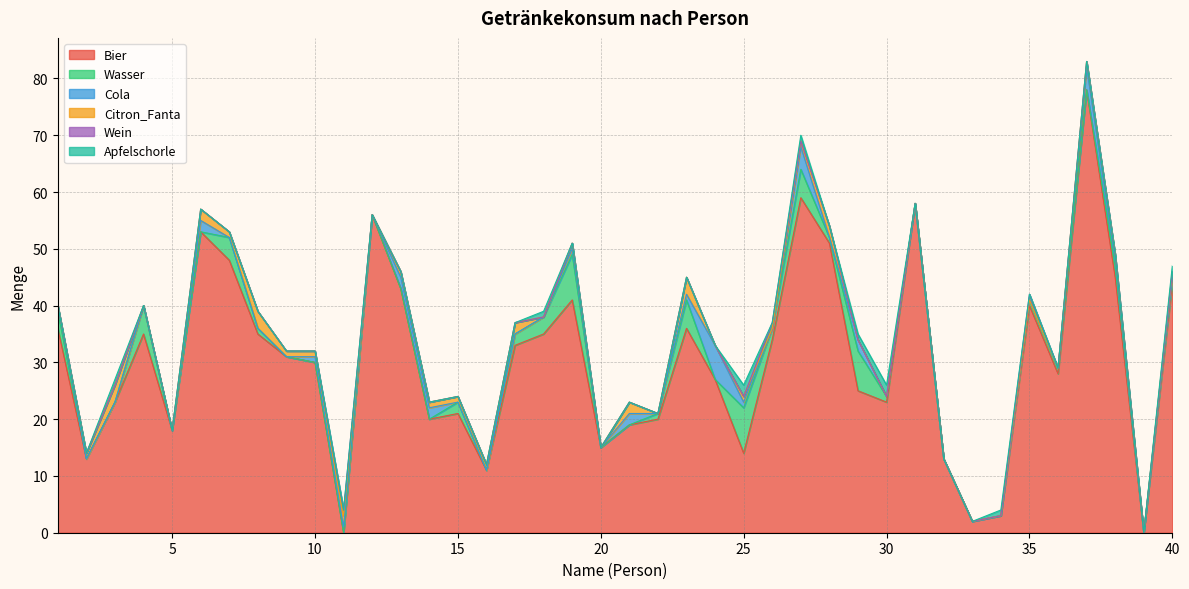

At which category is the sum across all series the highest?

37